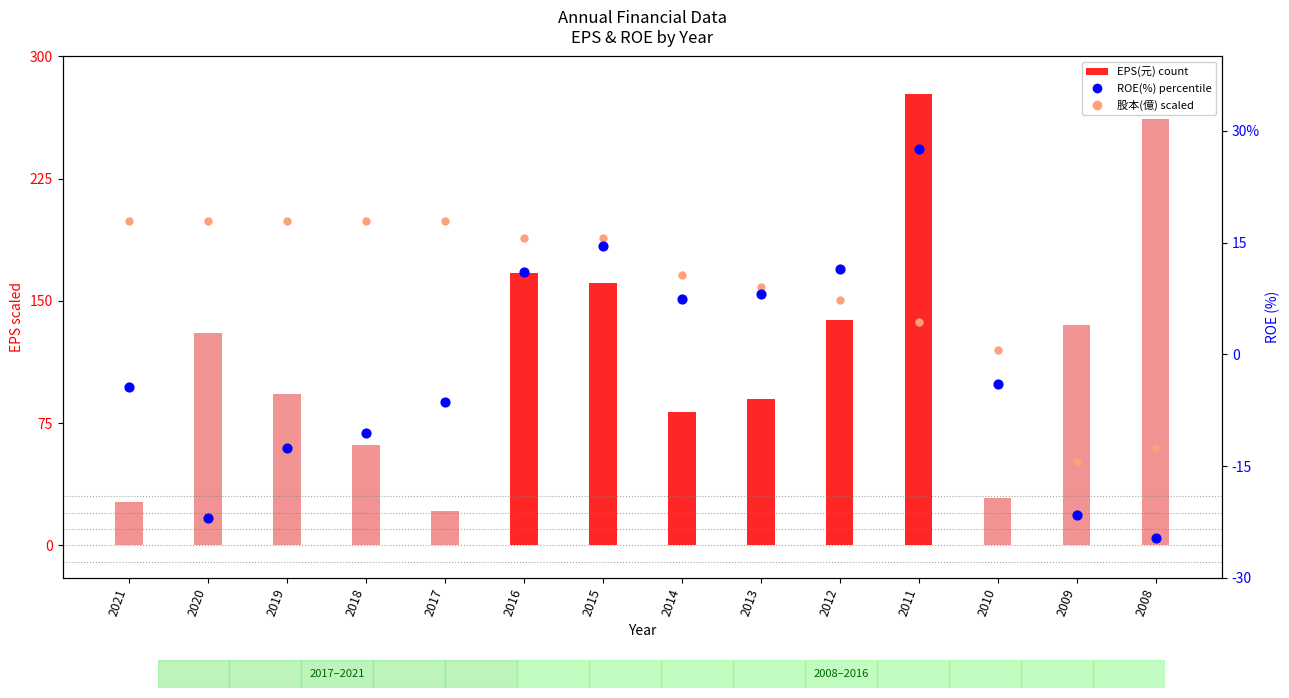

Which series reaches the minimum Y coordinate?

ROE(%)